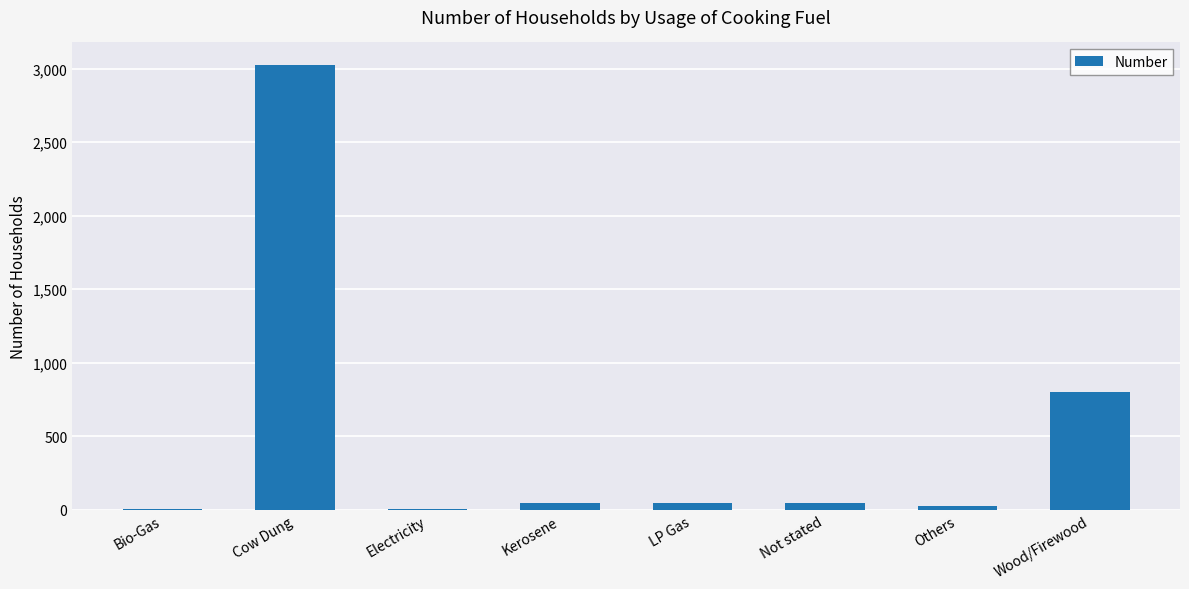

At which label is the value closest to 1516?

Wood/Firewood